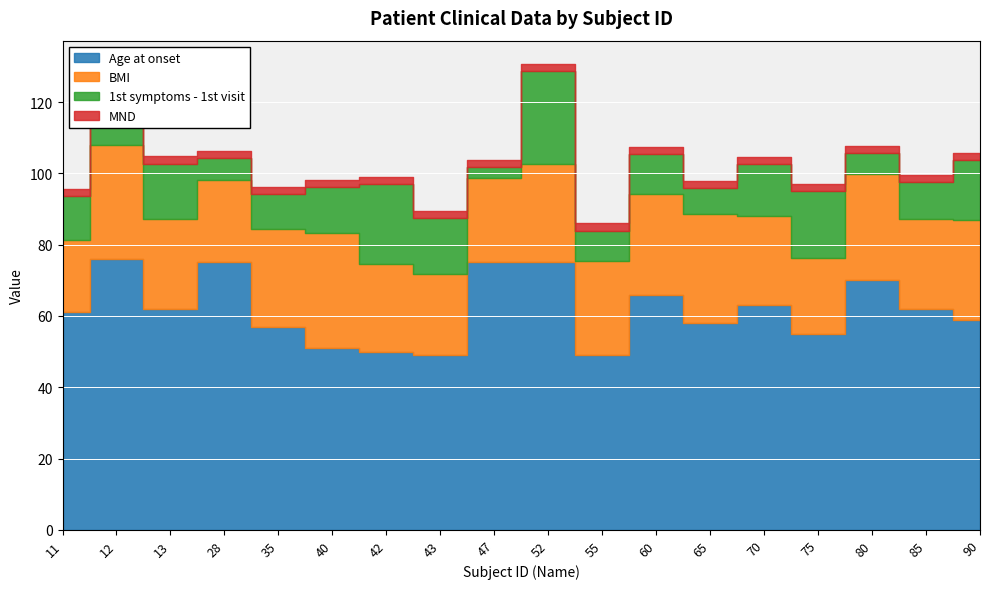

Read the BMI value at 90.

27.9